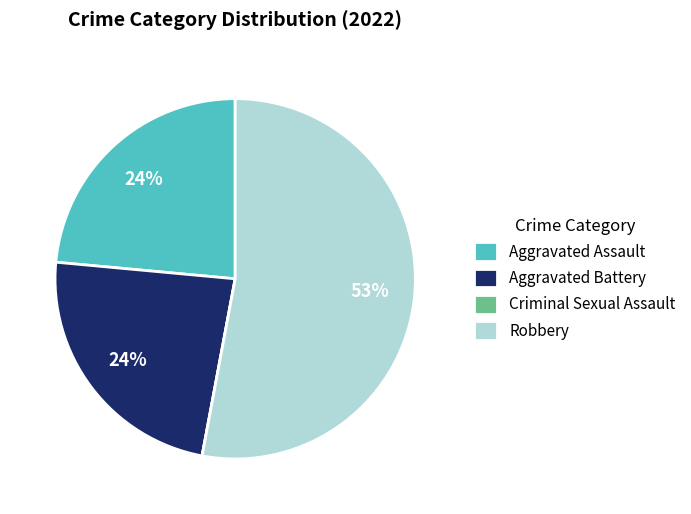

The Robbery slice represents 53% of the pie. True or false?

True